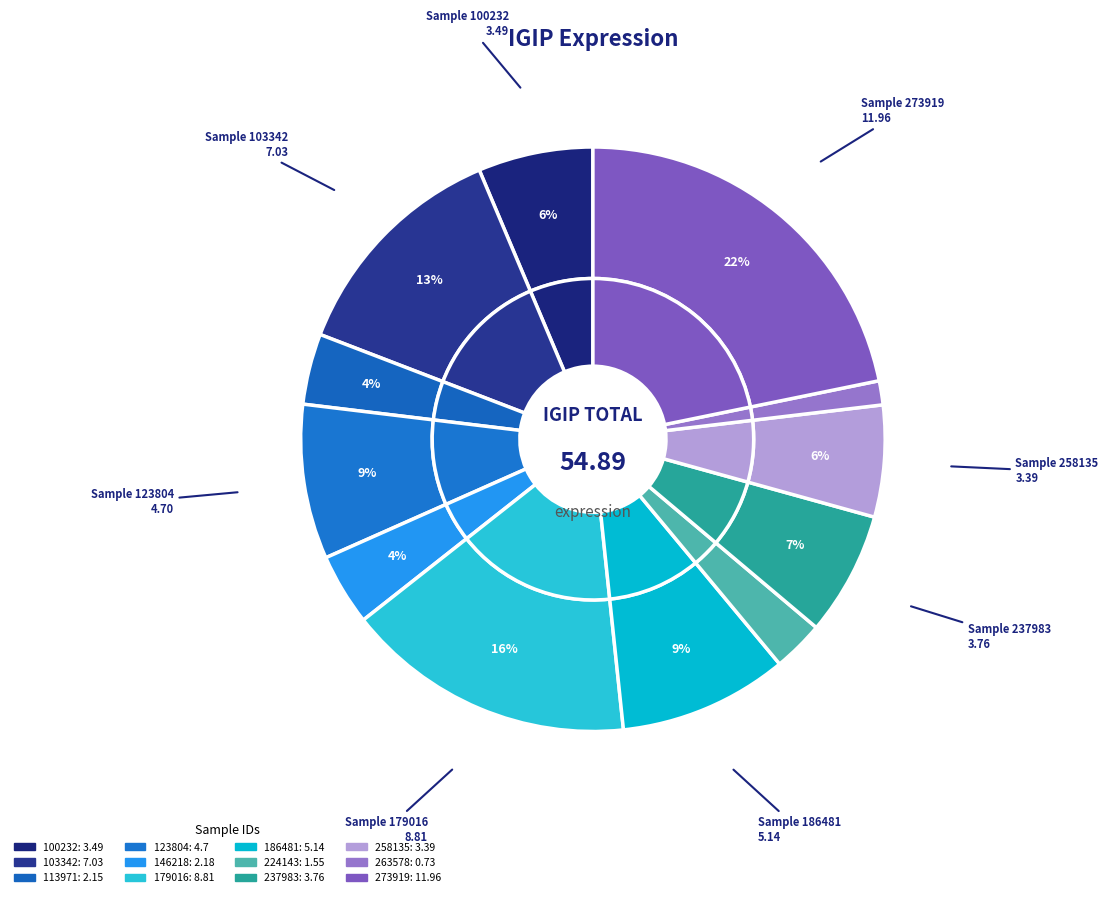

To the nearest percent, what percentage of the pie is 273919?

22%